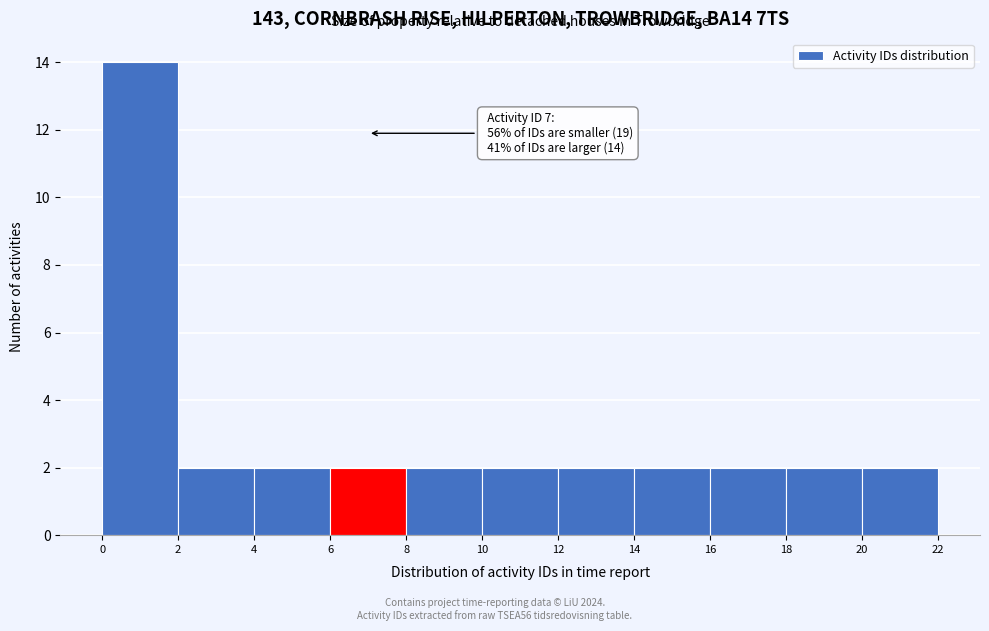

Which range on the x-axis has the tallest bar?

0 to 2